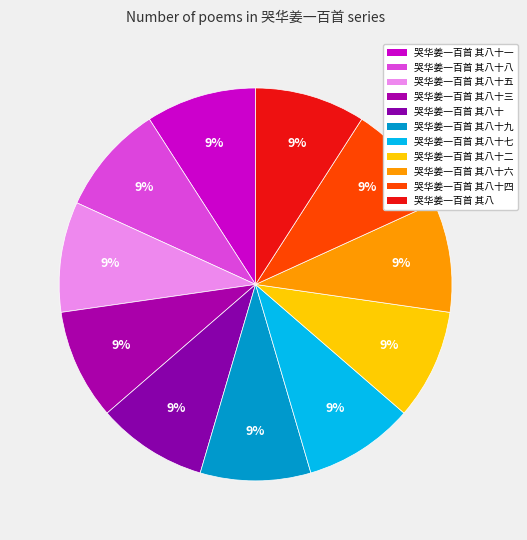

Do 哭华姜一百首 其八十四 and 哭华姜一百首 其八 together represent more than half of the pie?

No